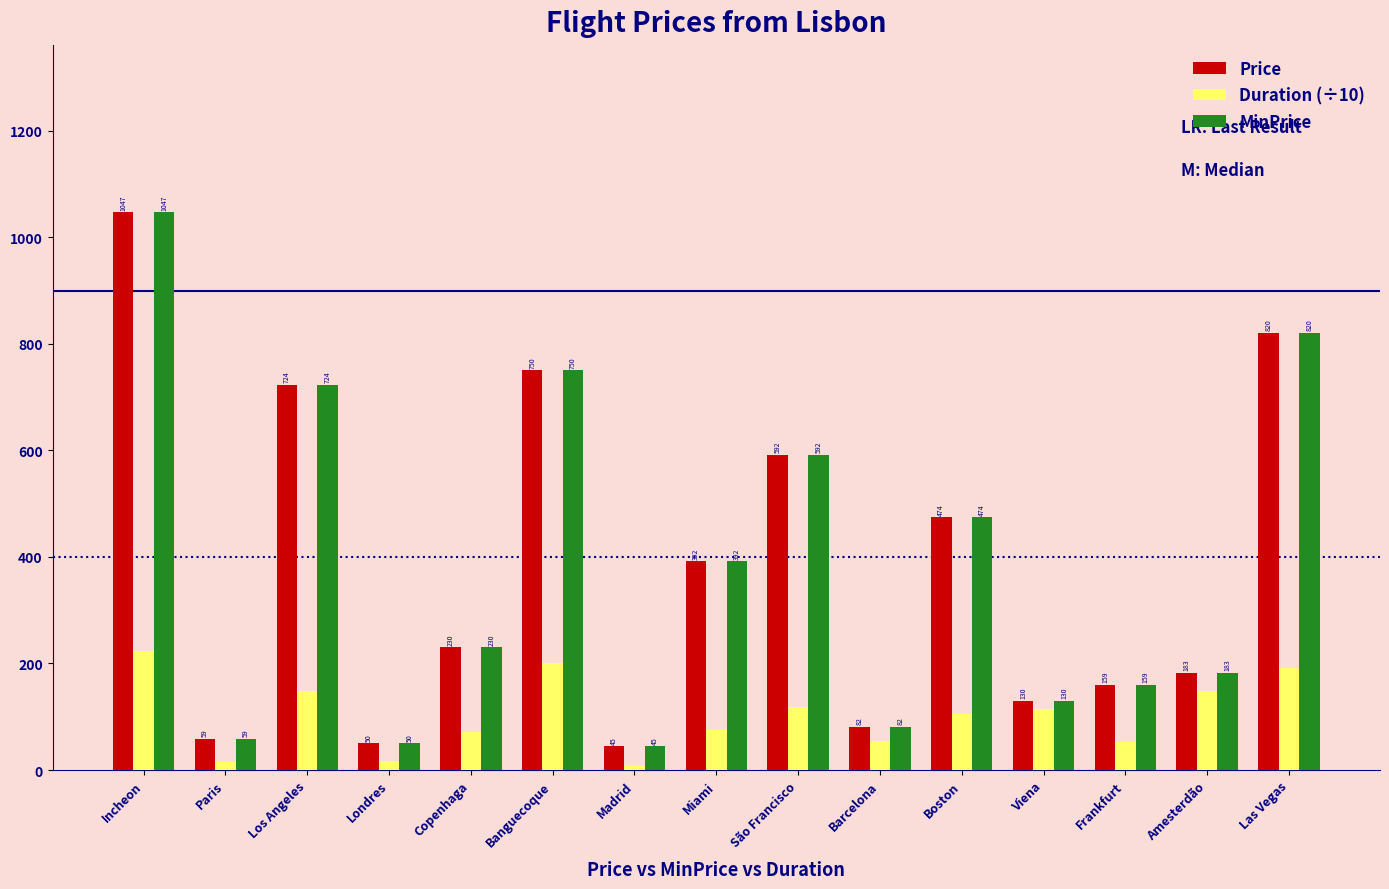

At which label does Price reach its minimum?

Madrid